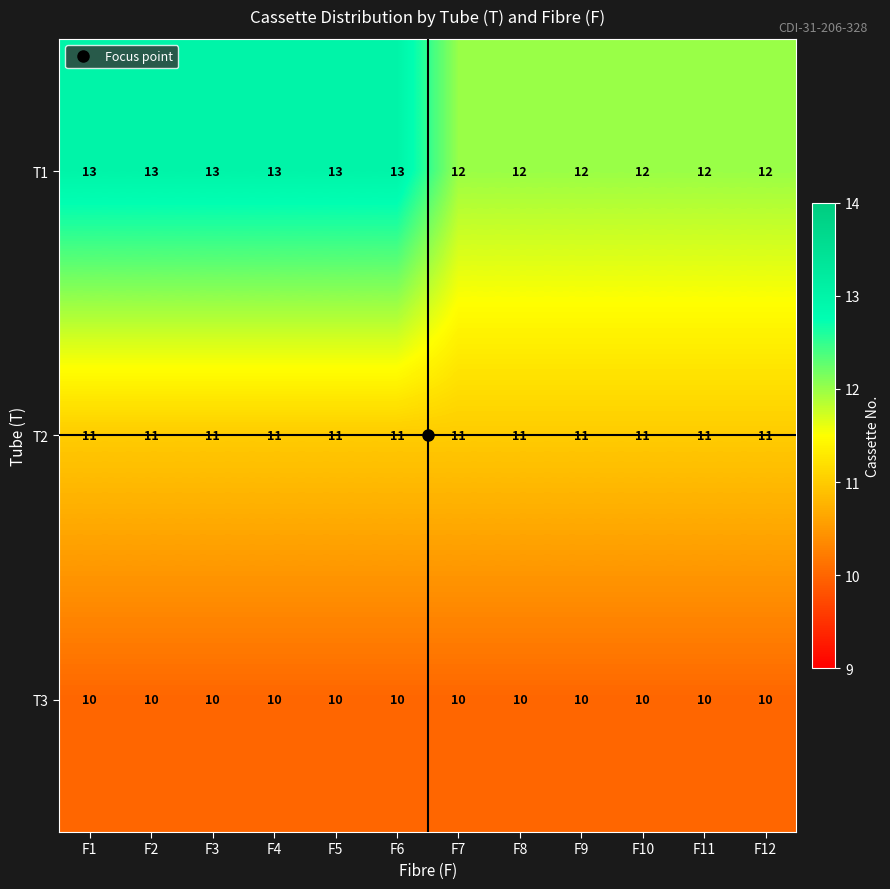

Rank the series by their maximum value, from highest to lowest.

T1, T2, T3